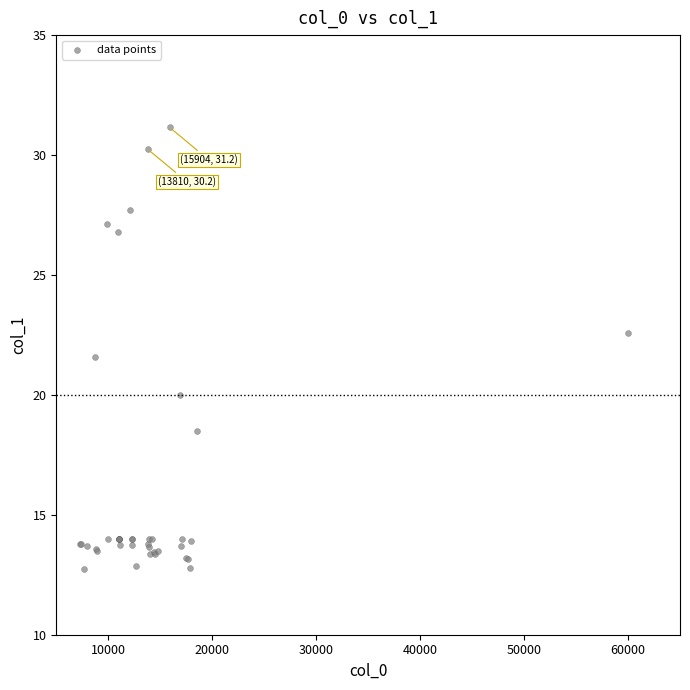

What Y value in the scatter plot is closest to 21?

21.6